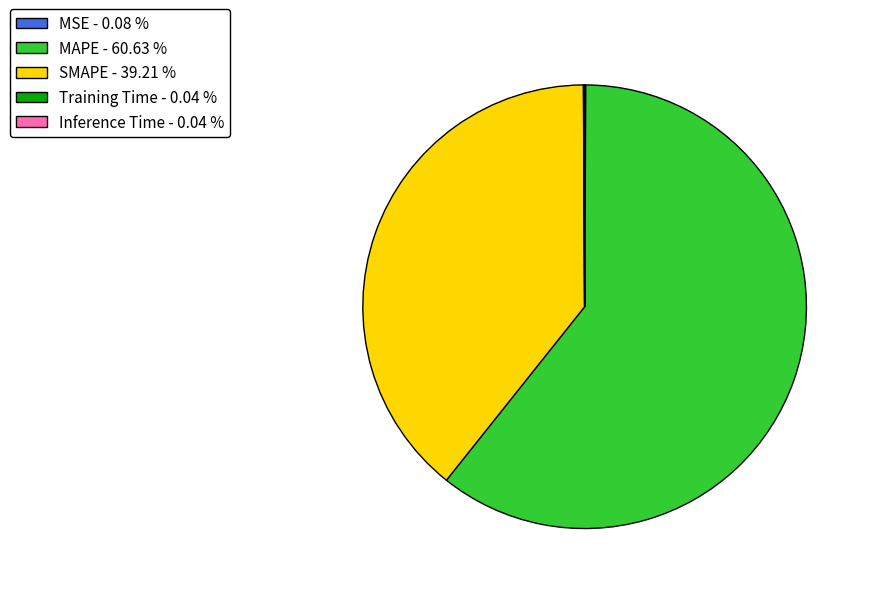

Is there any slice that represents more than half of the pie?

Yes